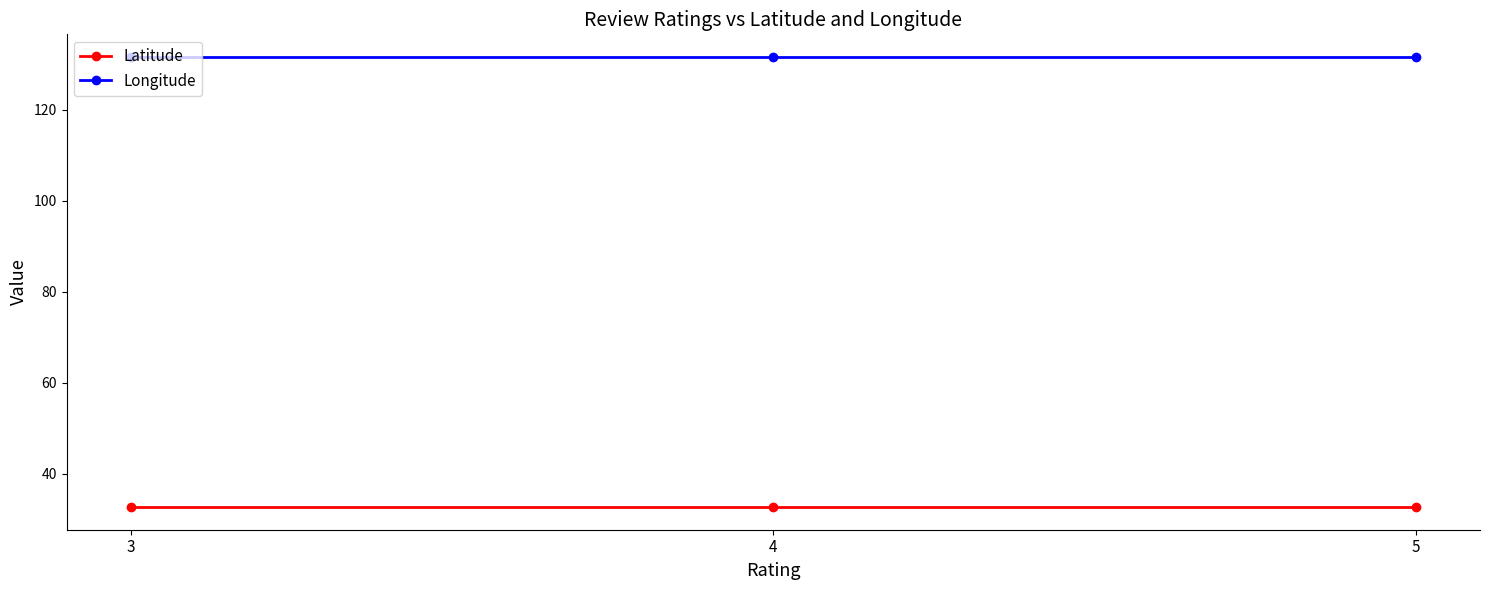

The Longitude series shows 131.6 at 3. True or false?

True